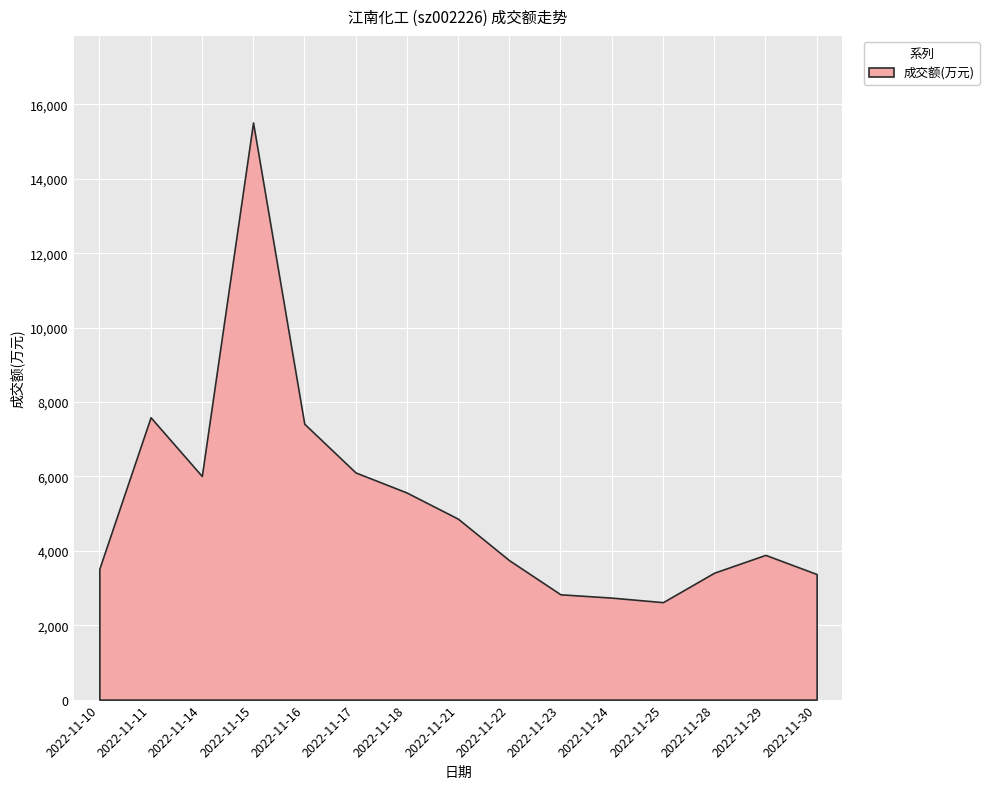

At which label does the data first exceed 3890?

2022-11-11